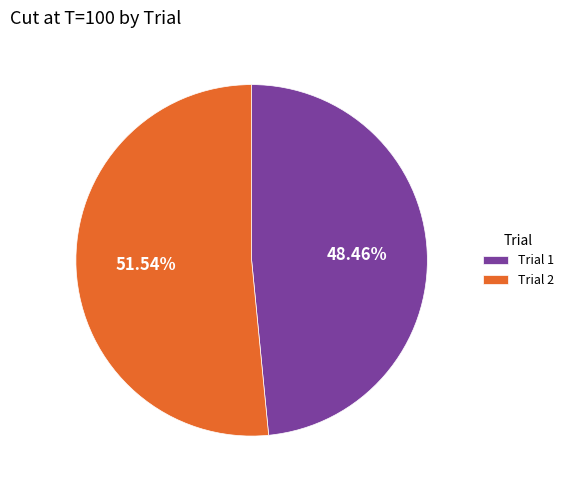

Combined, do Trial 1 and Trial 2 account for over 50%?

Yes